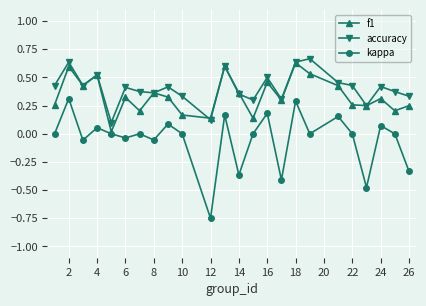

True or false: kappa and f1 intersect in this chart.

False